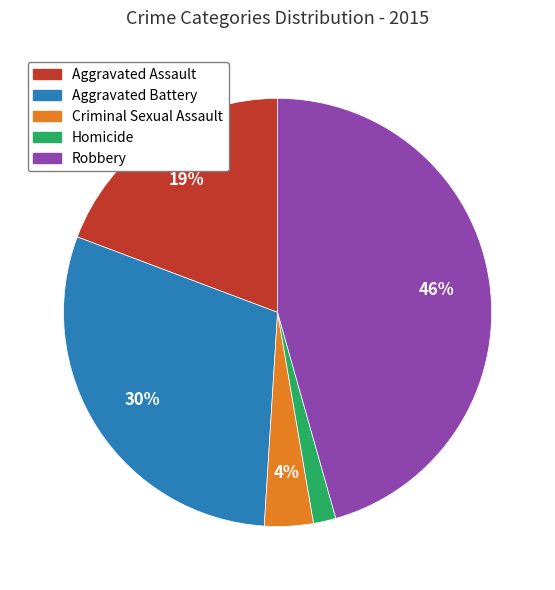

Does any single category account for the majority?

No